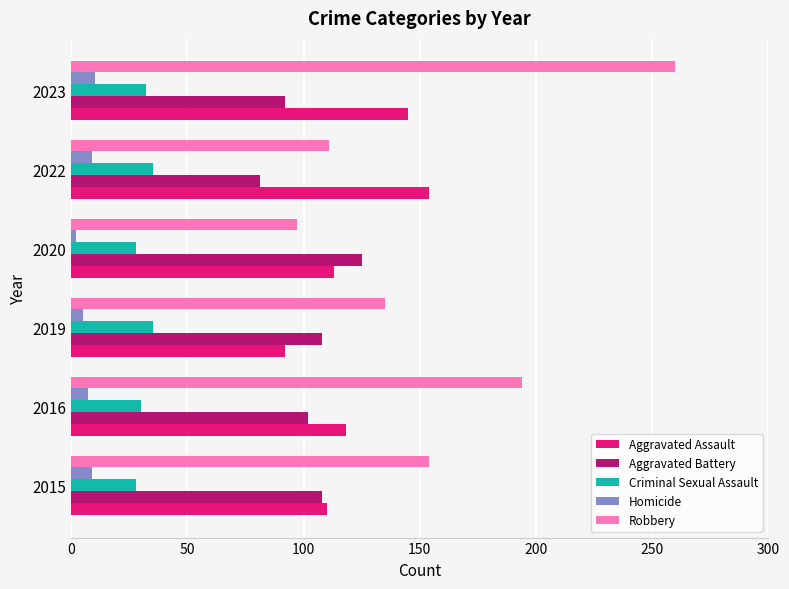

Which series has the largest range (max minus min)?

Robbery